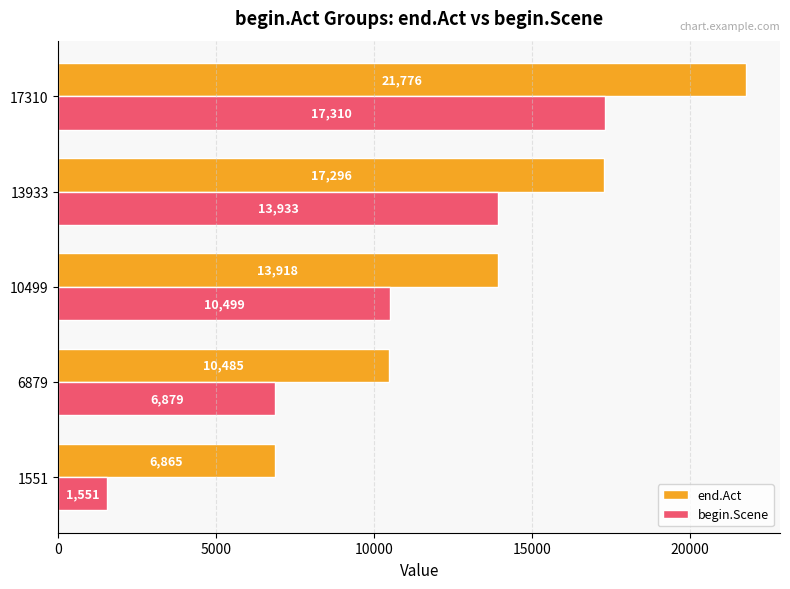

Count the end.Act values in the range 10485 to 17296.

3